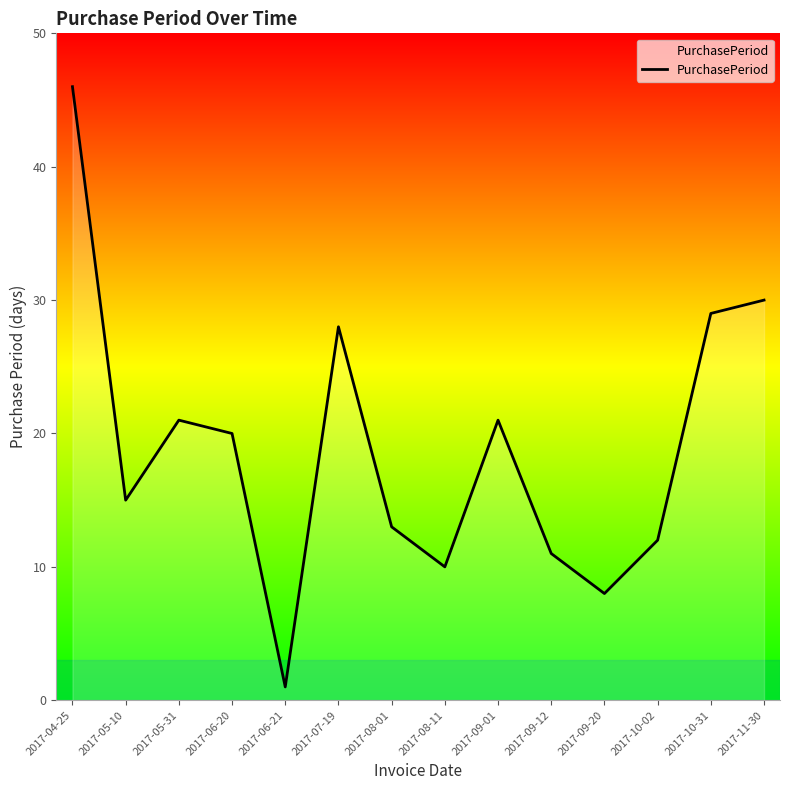

What position from the left is 2017-10-02?

12